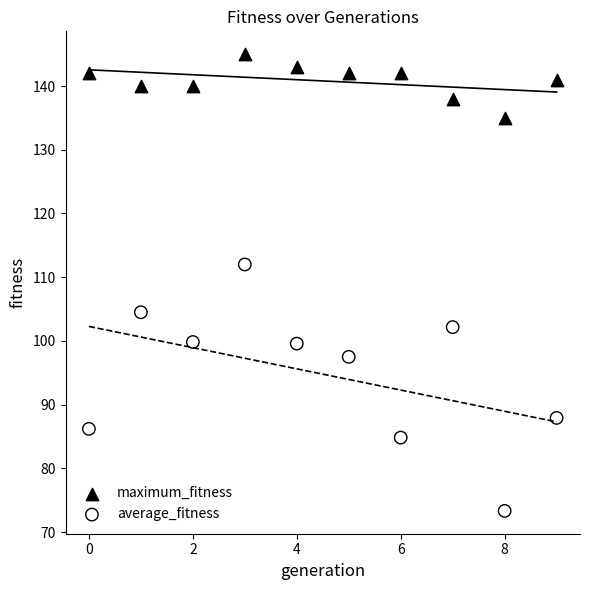

Across all series, what Y value is closest to 109?

112.0